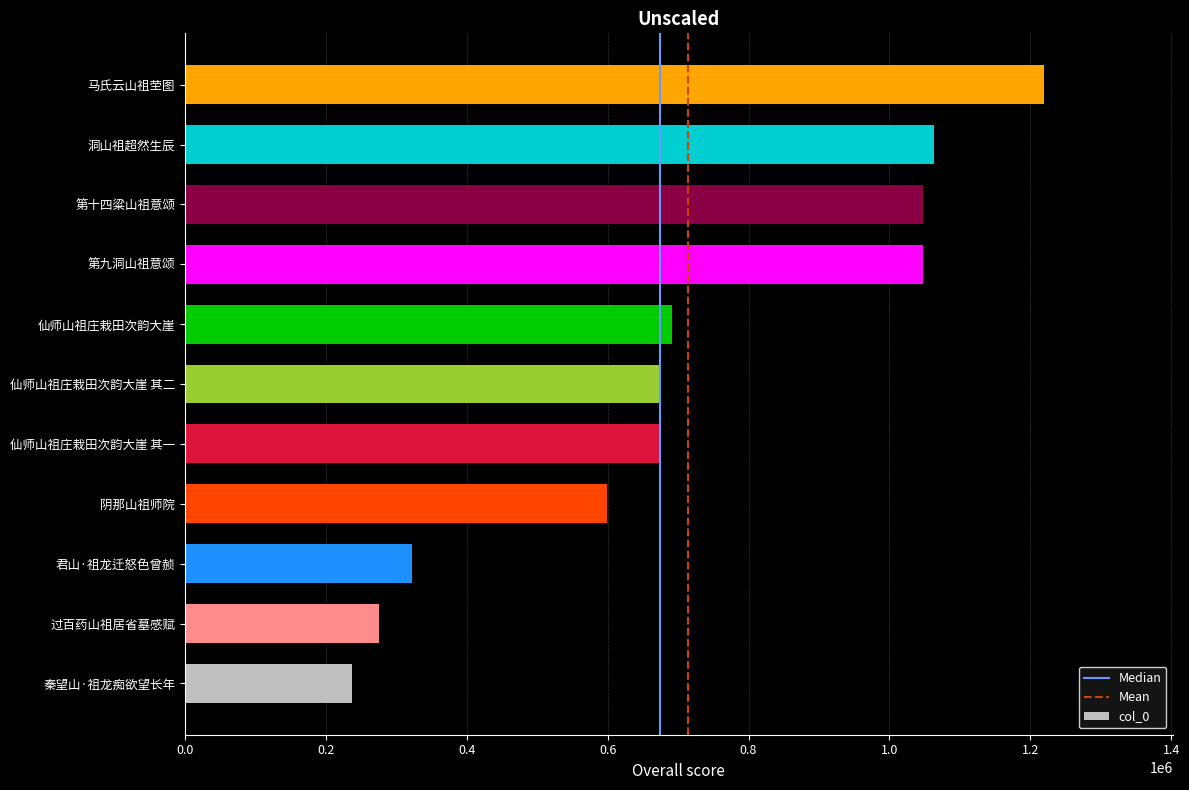

What is the sum of all values?

7851193